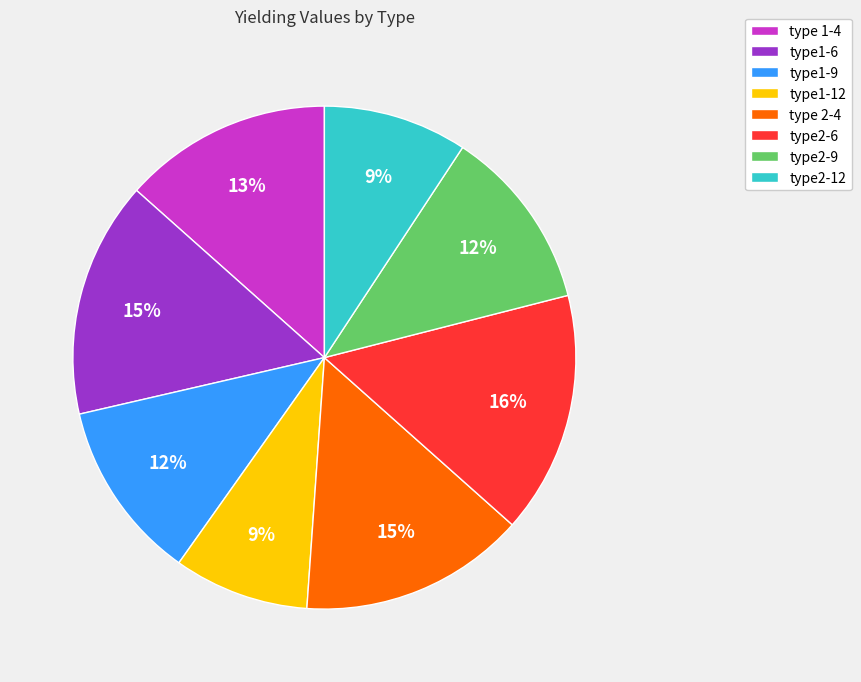

Count the number of slices in the pie.

8